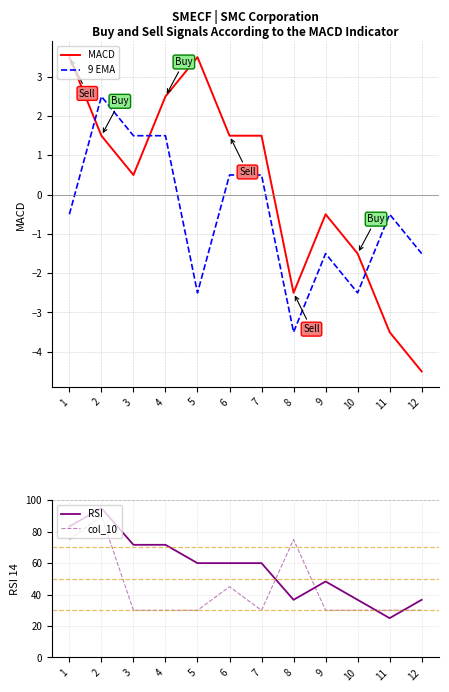

At which label is MACD closest to 0?

3